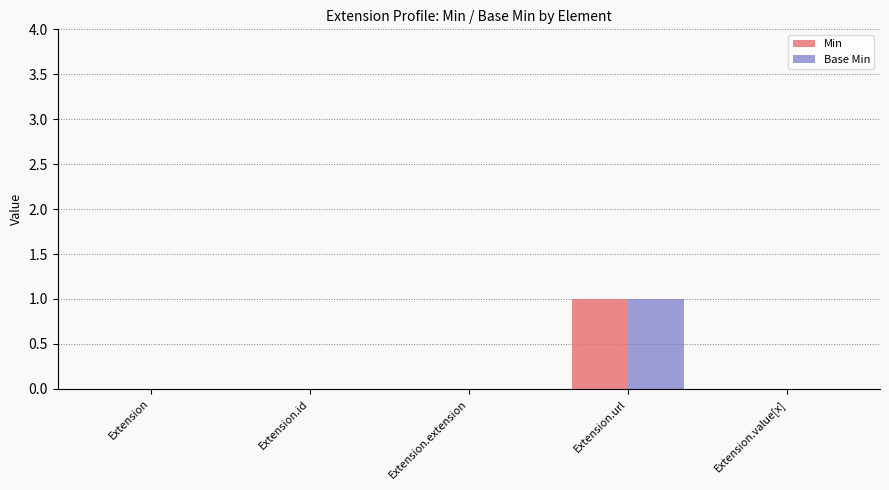

The value of Base Min at Extension.extension is 0. True or false?

True